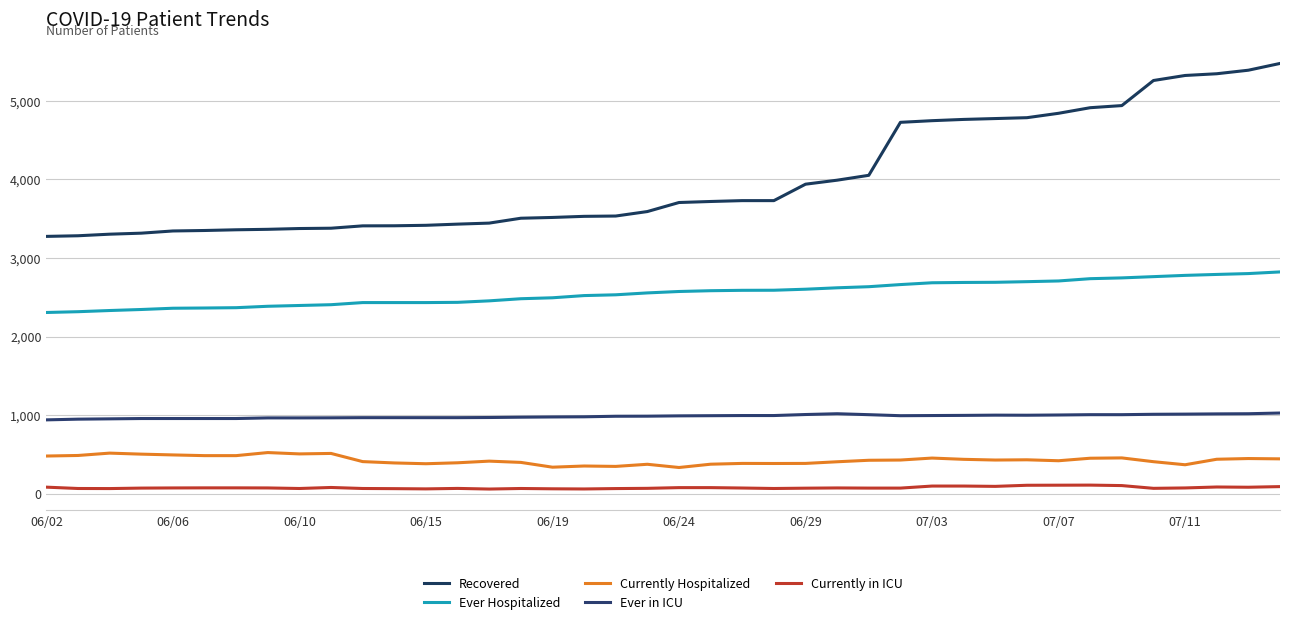

True or false: Ever in ICU and Recovered intersect in this chart.

False